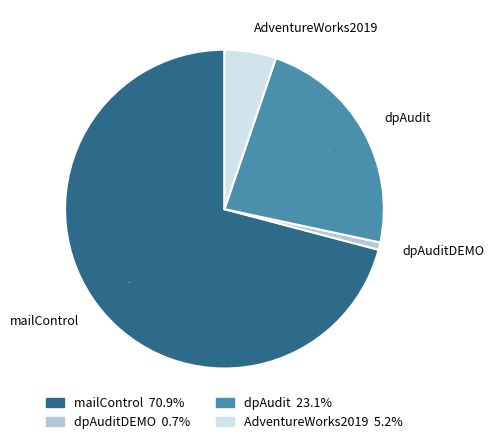

To the nearest percent, what percentage of the pie is mailControl?

71%